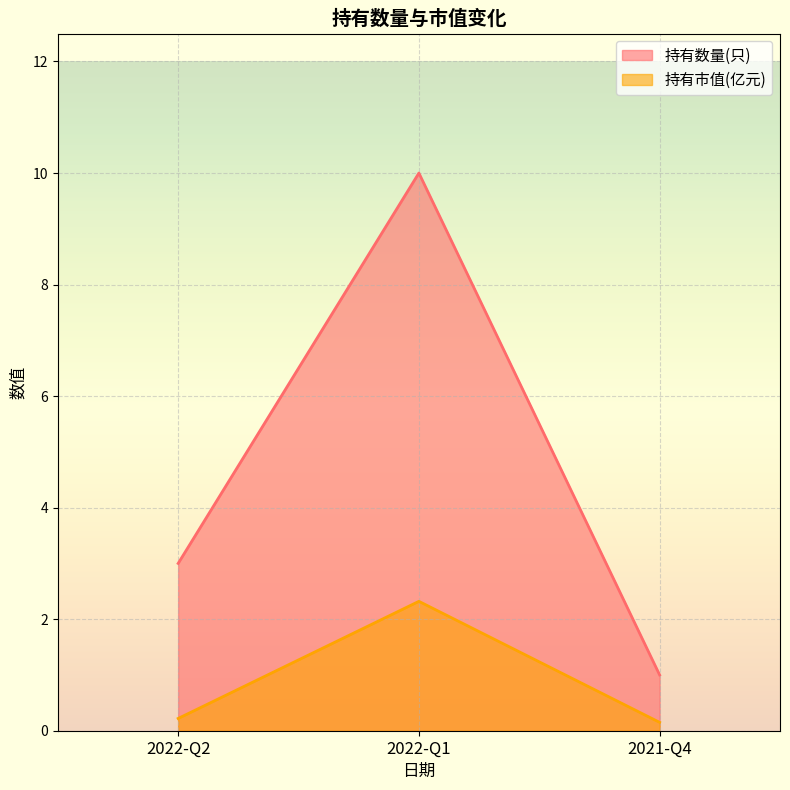

What are all the series names shown in the legend?

持有数量(只), 持有市值(亿元)